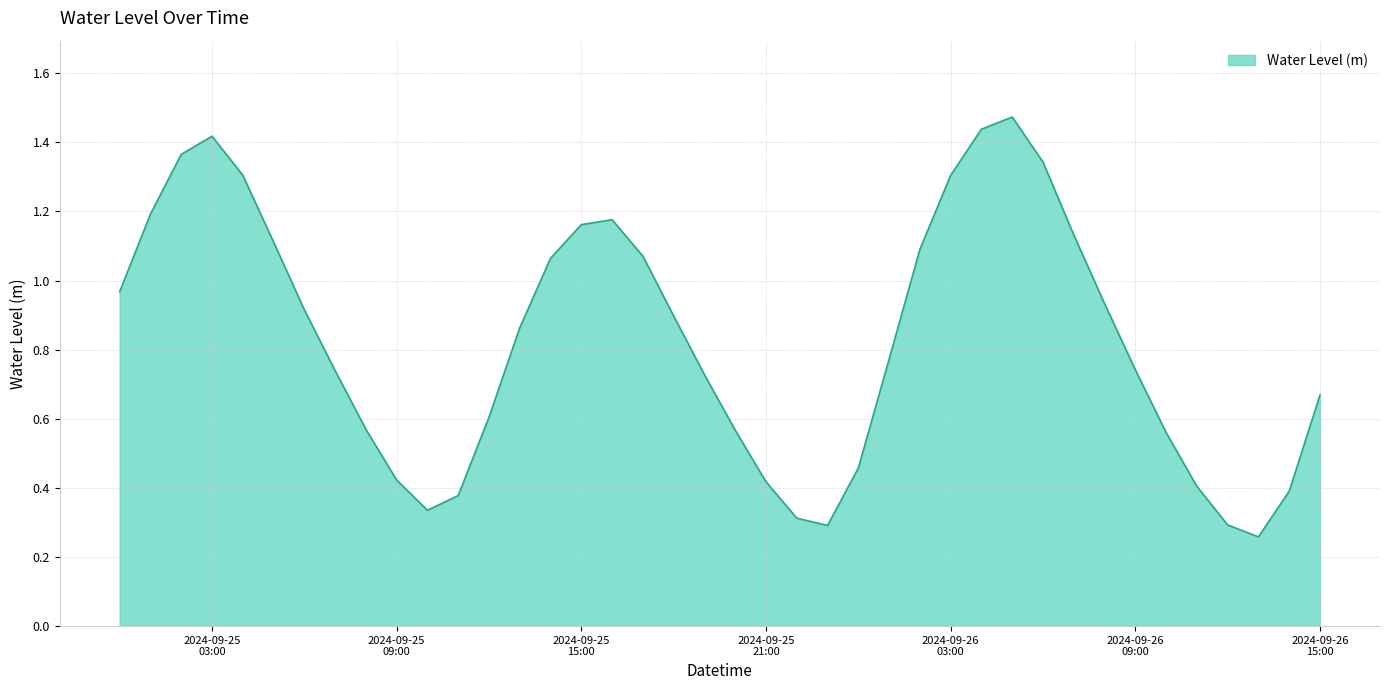

At which category does the data reach its first local valley?

2024-09-25 10:00:00